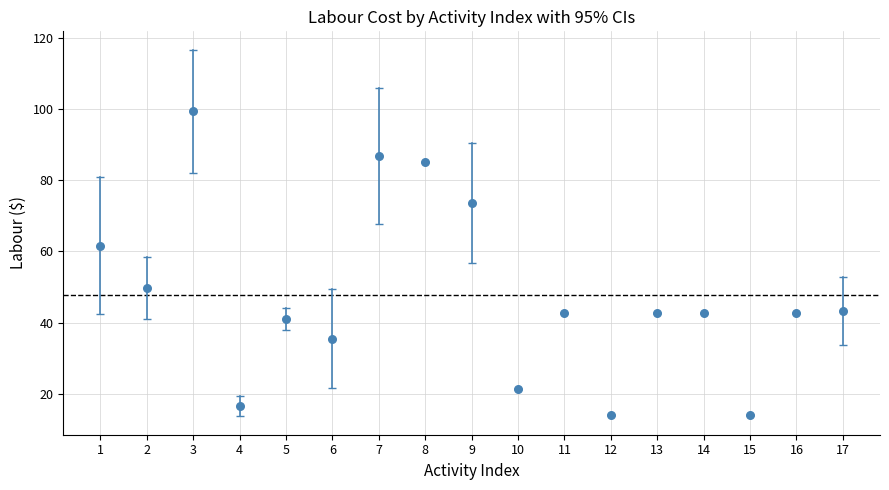

What is the range of X values (max minus min)?

16.0